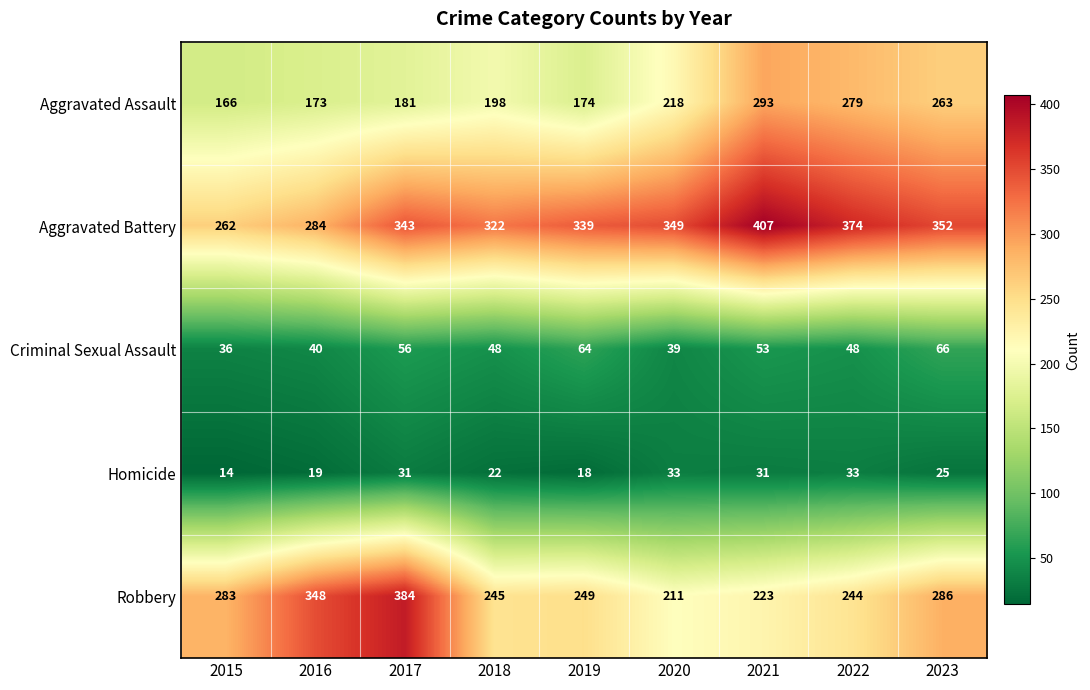

Is it true that Aggravated Assault equals 393 at 2022?

False